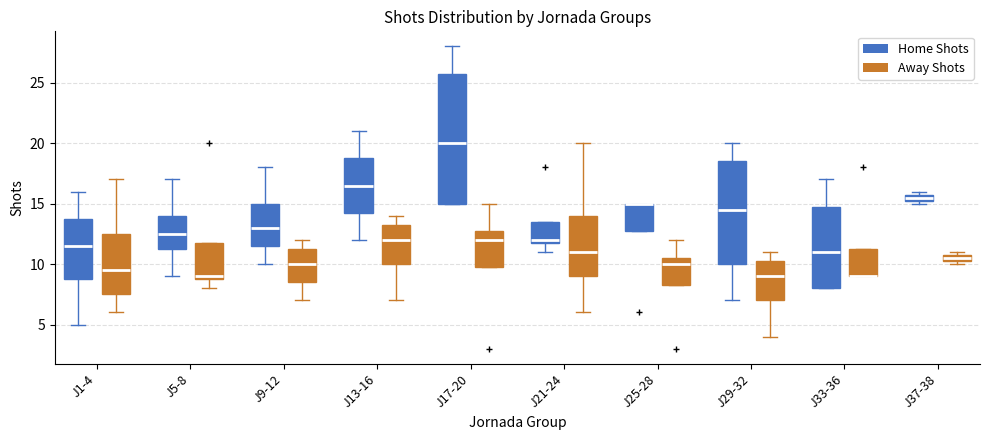

Which box is the tallest, from its lower edge to its upper edge?

J17-20 (Home Shots)